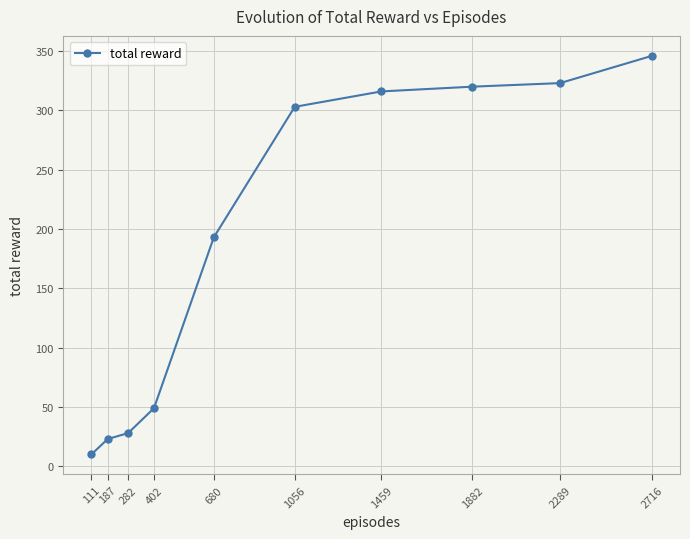

What is the sum of all values?

1911